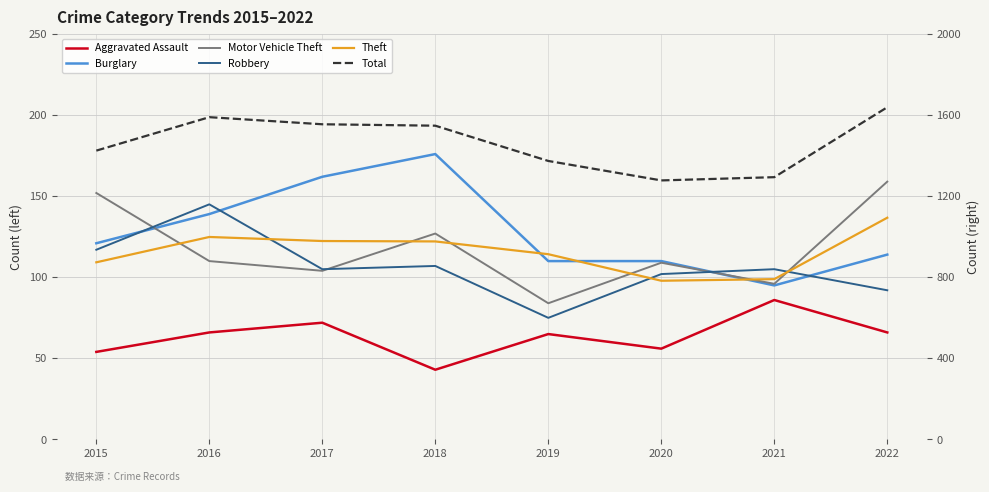

What is the maximum value shown in the chart?

1639